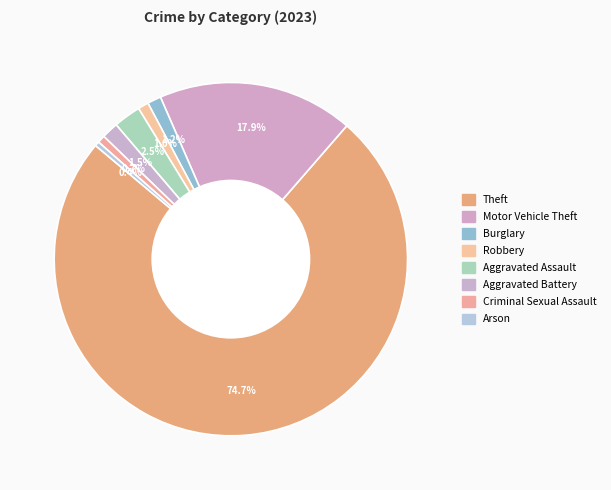

Which slice is the largest?

Theft